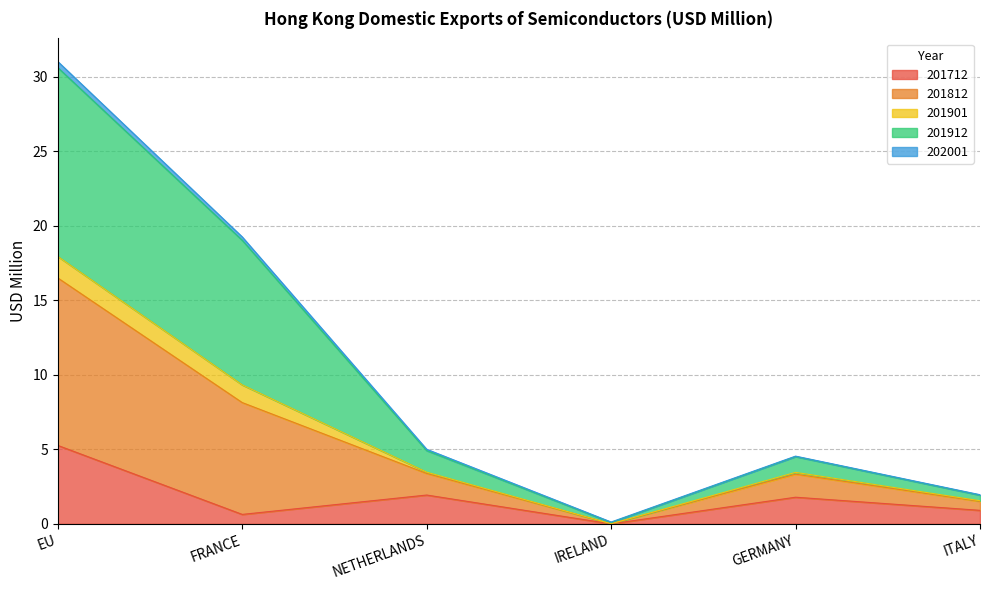

At which category is the sum across all series the highest?

EU